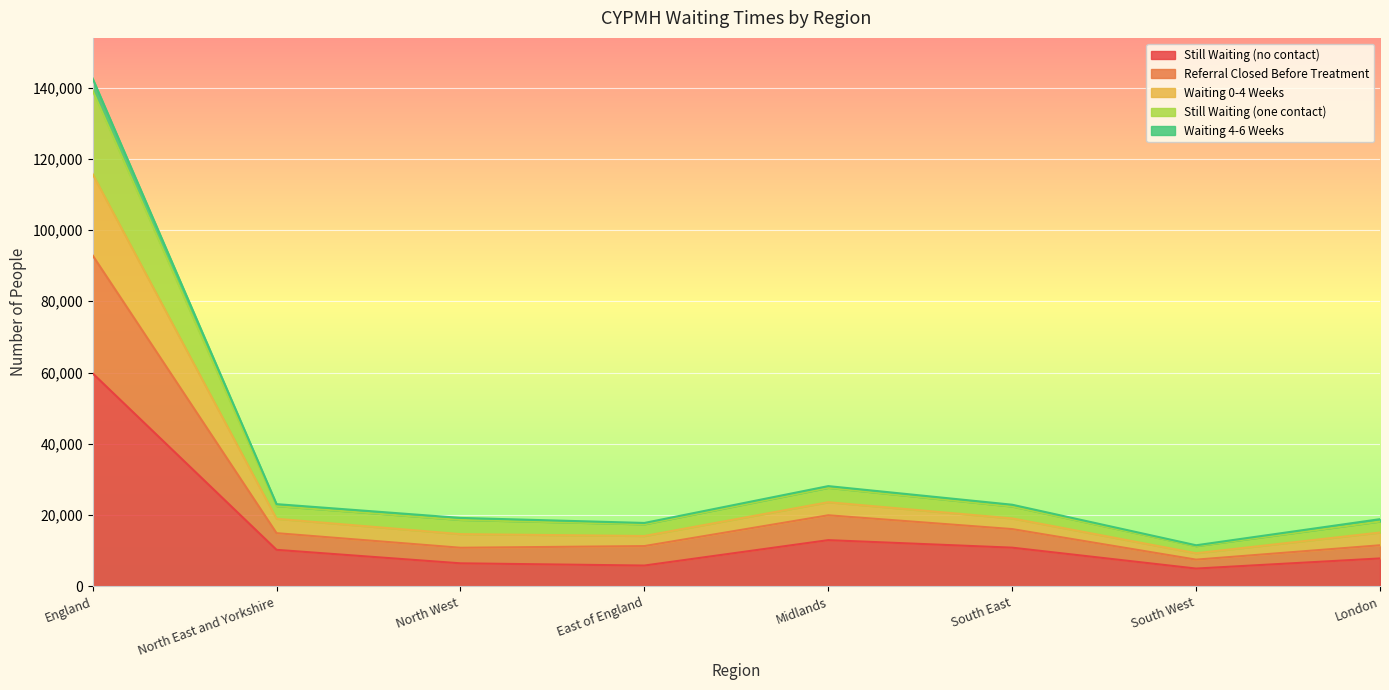

What is the highest value of the Still Waiting (no contact) series?

59770